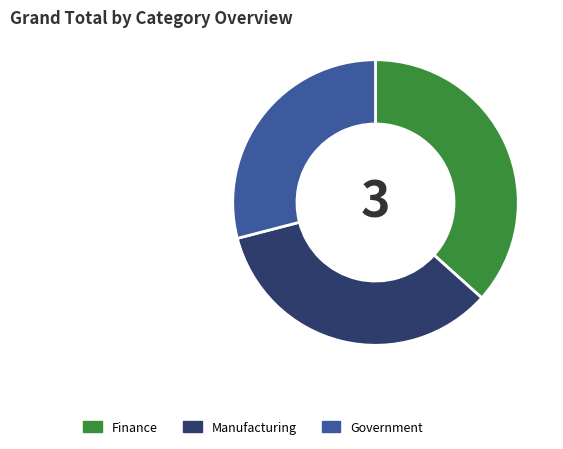

Count the number of slices in the pie.

3